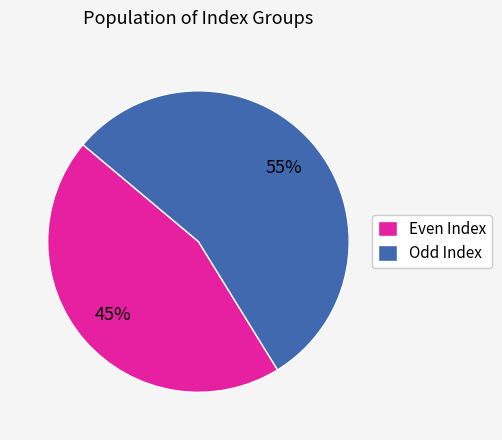

Combined, do Odd Index and Even Index account for over 50%?

Yes